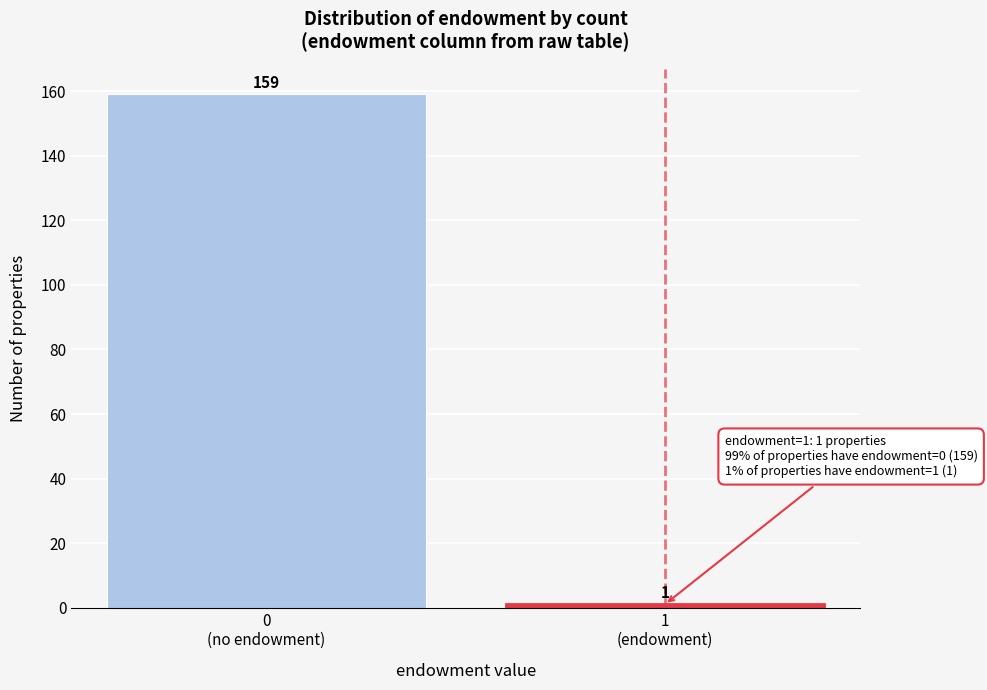

Reading right to left, list all the values displayed in this chart.

1	159